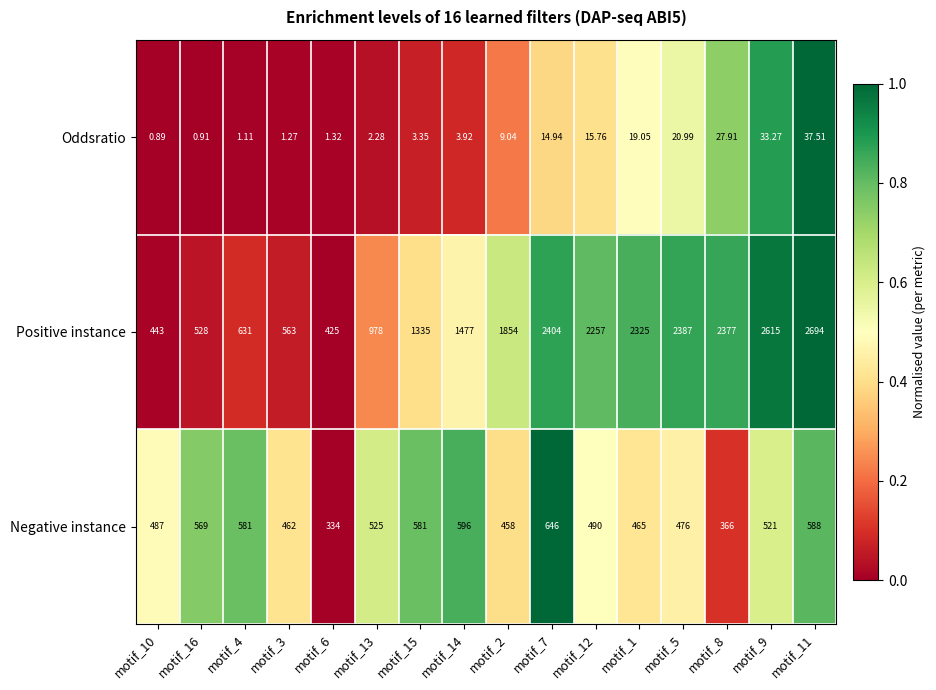

Between motif_10 and motif_11, which series saw the biggest shift?

Positive instance